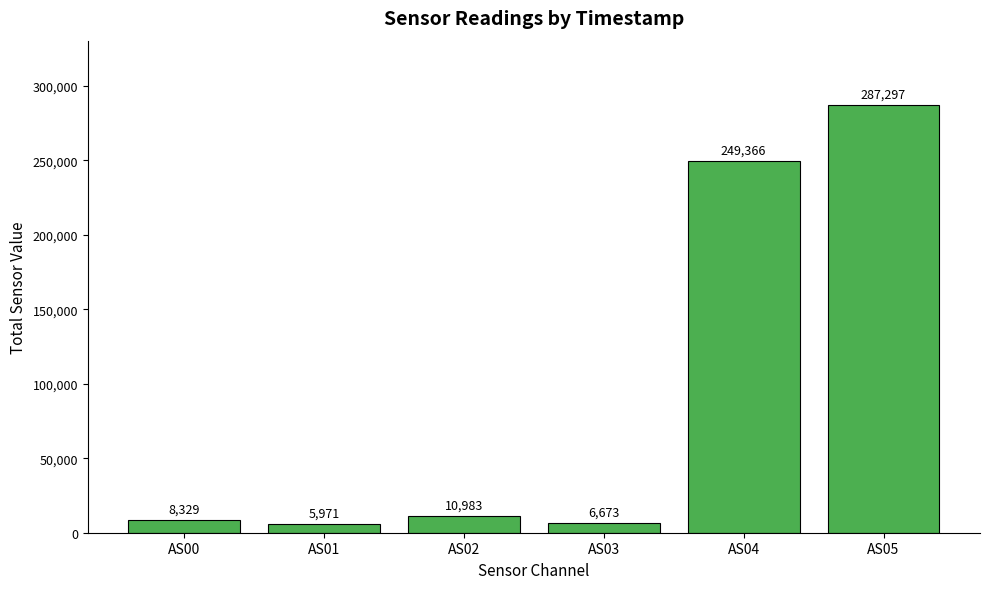

Where is the data nearest to the value 146634?

AS04